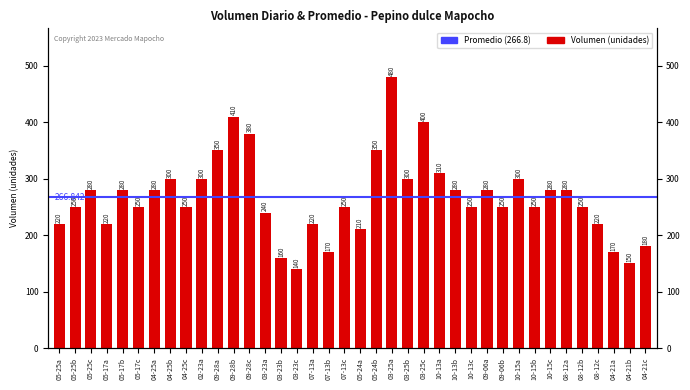

What is the approximate value at 03-25c, to the nearest 10?

400